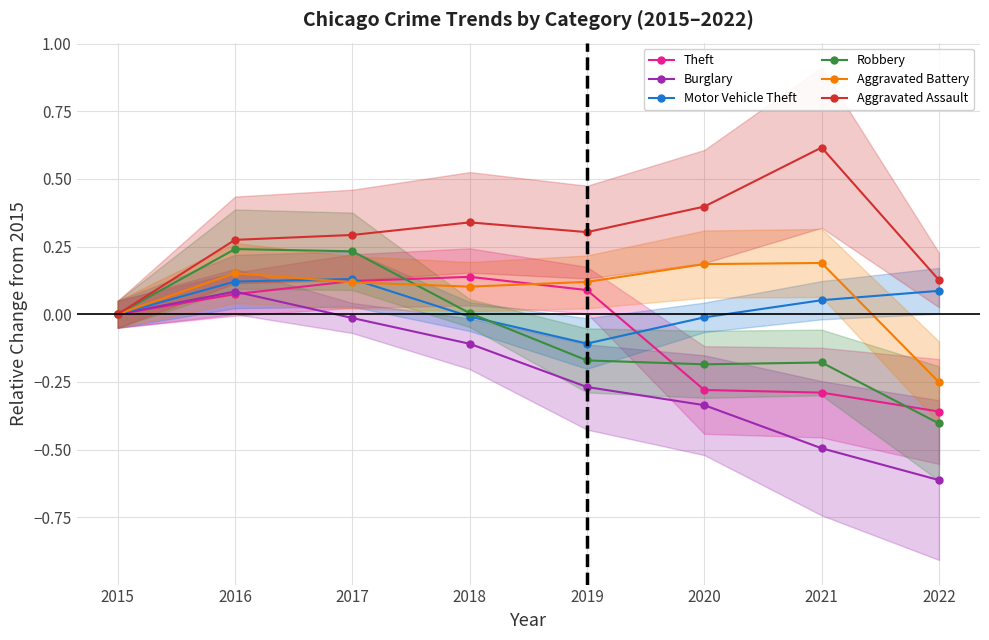

How many data points in Robbery are above 0?

3